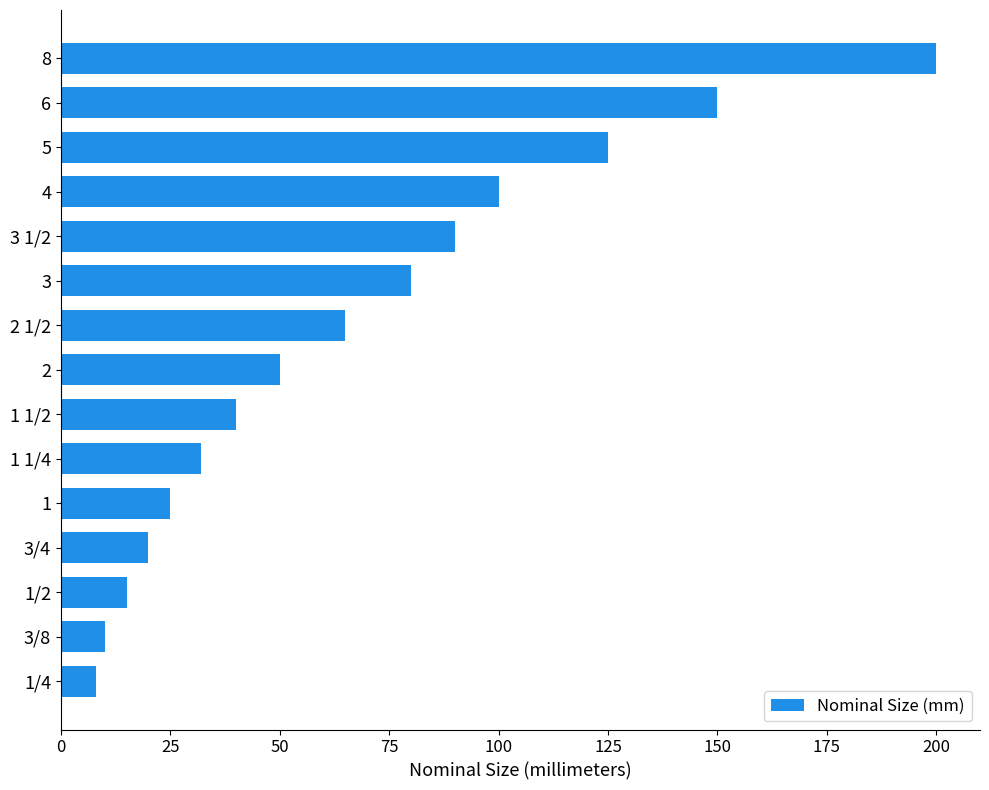

The value at 3/8 is 17. True or false?

False